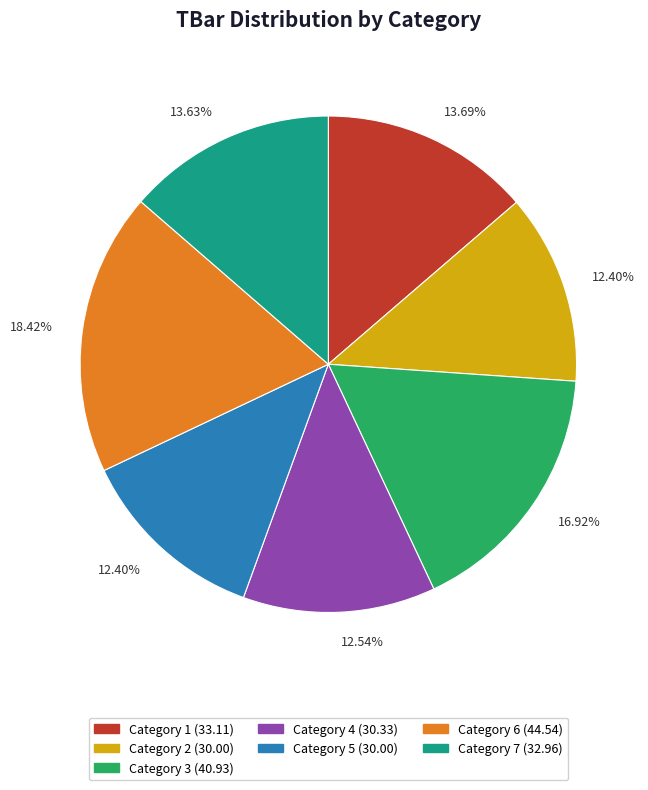

Is there a majority slice in this chart?

No